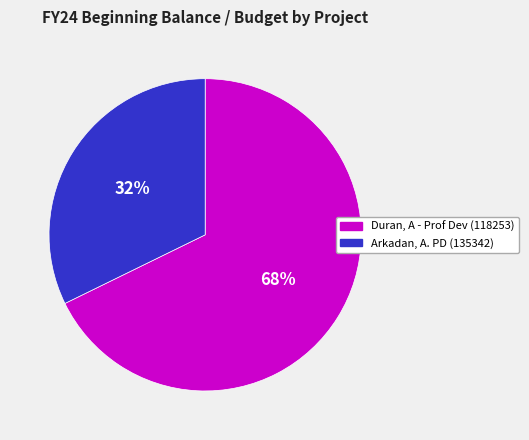

Which slice is the smallest?

Arkadan, A. PD (135342)